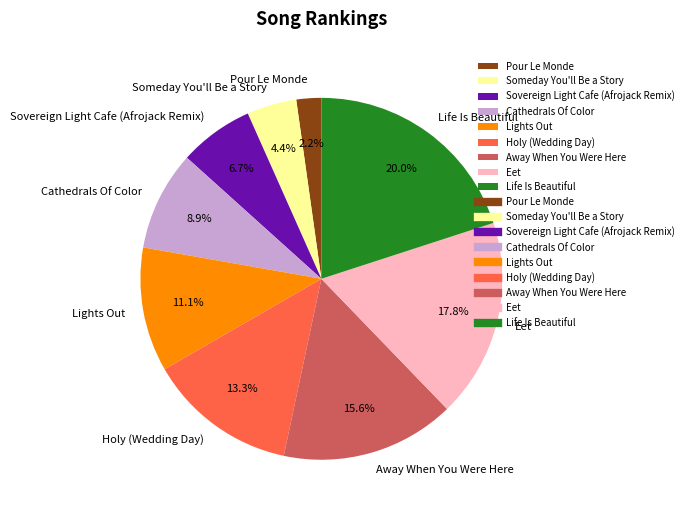

Combined, what portion of the pie is Someday You'll Be a Story and Eet?

22.2%